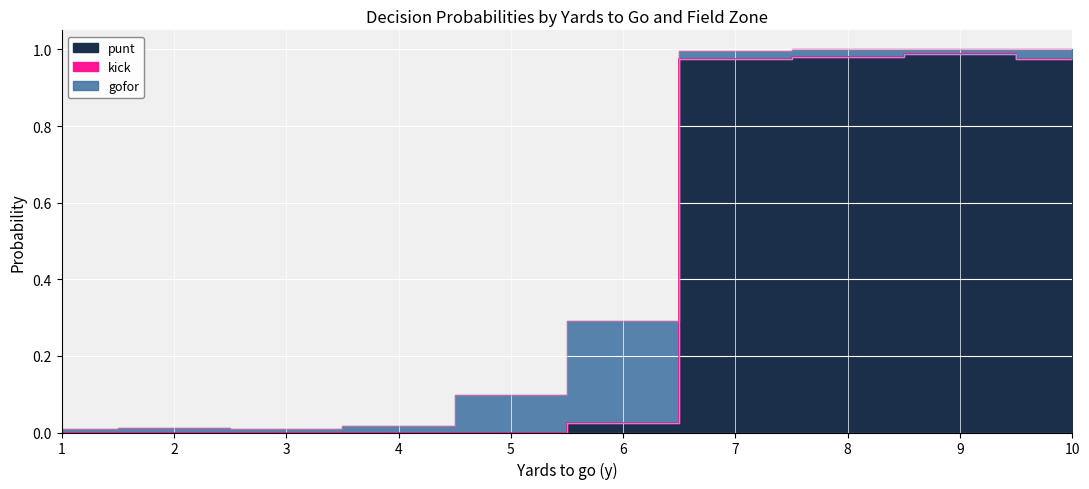

Which series has the largest range (max minus min)?

punt